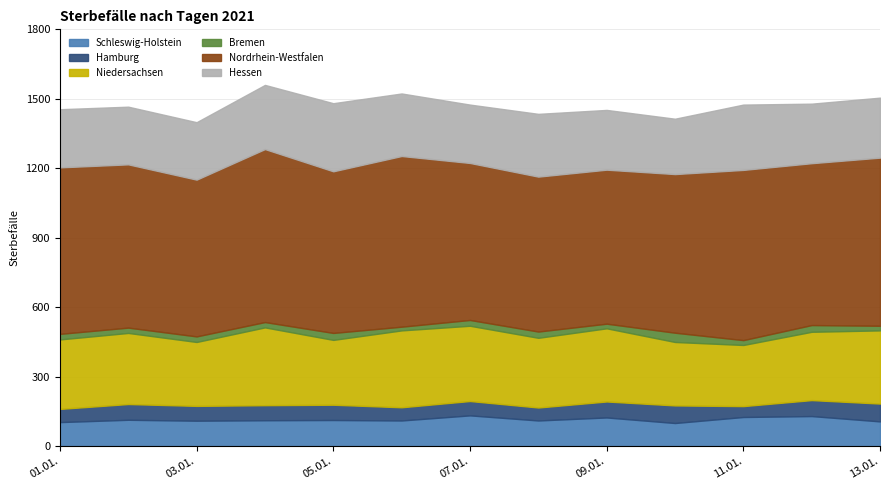

What is the label of the 13th point from the left?

13.01.